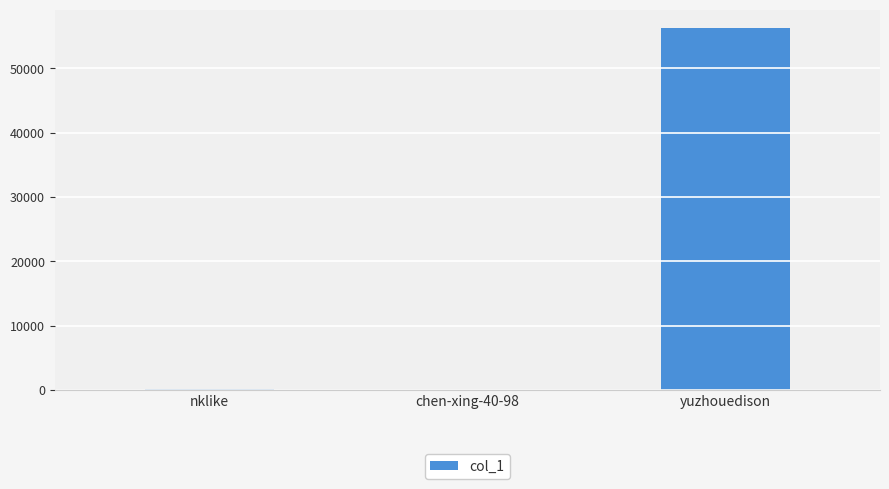

Which label corresponds to the largest value in the chart?

yuzhouedison